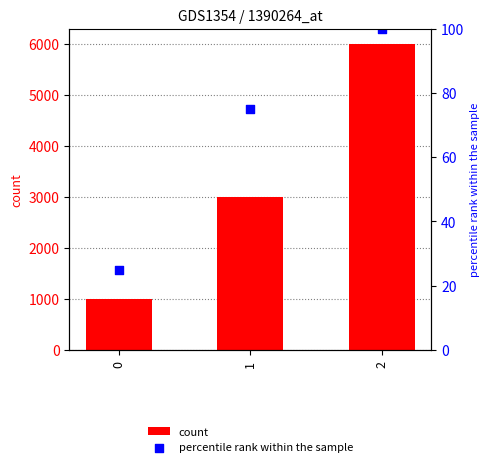

Which series contains the highest Y value?

count